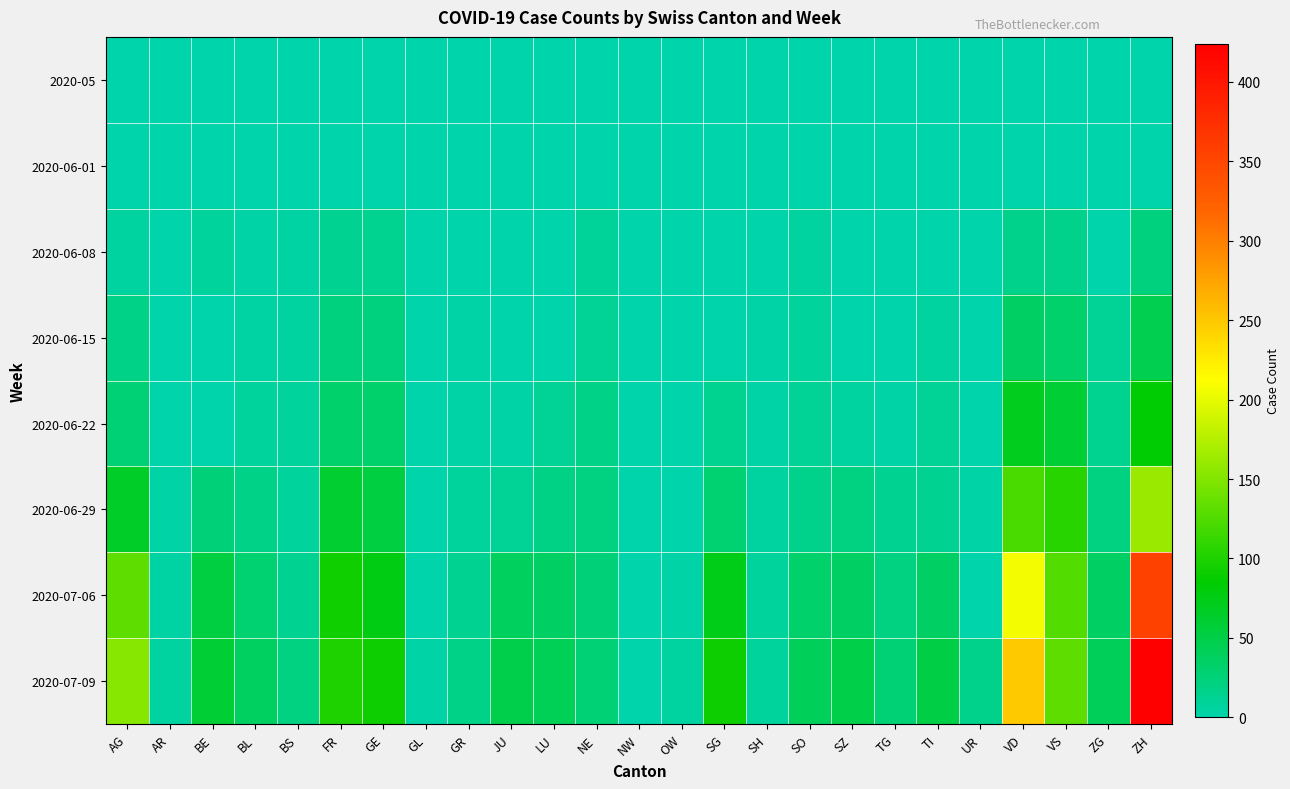

Reading left to right, transcribe all the data shown in this chart.

2020-05: AG=0	AR=0	BE=0	BL=0	BS=0	FR=0	GE=0	GL=0	GR=0	JU=0	LU=0	NE=0	NW=0	OW=0	SG=0	SH=0	SO=0	SZ=0	TG=0	TI=0	UR=0	VD=0	VS=0	ZG=0	ZH=0
2020-06-01: AG=0	AR=0	BE=0	BL=1	BS=0	FR=0	GE=1	GL=0	GR=0	JU=0	LU=0	NE=0	NW=0	OW=0	SG=0	SH=0	SO=0	SZ=0	TG=0	TI=0	UR=0	VD=0	VS=1	ZG=0	ZH=0
2020-06-08: AG=5	AR=0	BE=8	BL=3	BS=4	FR=13	GE=14	GL=0	GR=1	JU=0	LU=1	NE=9	NW=0	OW=0	SG=0	SH=1	SO=6	SZ=0	TG=1	TI=1	UR=0	VD=16	VS=15	ZG=1	ZH=23
2020-06-15: AG=17	AR=0	BE=0	BL=4	BS=5	FR=22	GE=22	GL=0	GR=2	JU=1	LU=0	NE=11	NW=0	OW=0	SG=0	SH=3	SO=8	SZ=1	TG=1	TI=6	UR=0	VD=35	VS=32	ZG=11	ZH=45
2020-06-22: AG=28	AR=0	BE=0	BL=7	BS=7	FR=32	GE=32	GL=0	GR=3	JU=3	LU=10	NE=17	NW=0	OW=0	SG=14	SH=3	SO=11	SZ=6	TG=3	TI=11	UR=0	VD=71	VS=58	ZG=14	ZH=83
2020-06-29: AG=65	AR=2	BE=25	BL=17	BS=7	FR=61	GE=52	GL=1	GR=8	JU=11	LU=19	NE=20	NW=0	OW=1	SG=29	SH=5	SO=16	SZ=21	TG=12	TI=13	UR=2	VD=121	VS=105	ZG=21	ZH=161
2020-07-06: AG=132	AR=4	BE=52	BL=29	BS=12	FR=94	GE=76	GL=1	GR=13	JU=39	LU=36	NE=26	NW=0	OW=2	SG=73	SH=7	SO=32	SZ=35	TG=21	TI=36	UR=0	VD=207	VS=127	ZG=36	ZH=356
2020-07-09: AG=153	AR=5	BE=59	BL=38	BS=21	FR=100	GE=92	GL=3	GR=18	JU=47	LU=43	NE=28	NW=1	OW=5	SG=92	SH=8	SO=41	SZ=49	TG=27	TI=50	UR=16	VD=250	VS=132	ZG=41	ZH=424